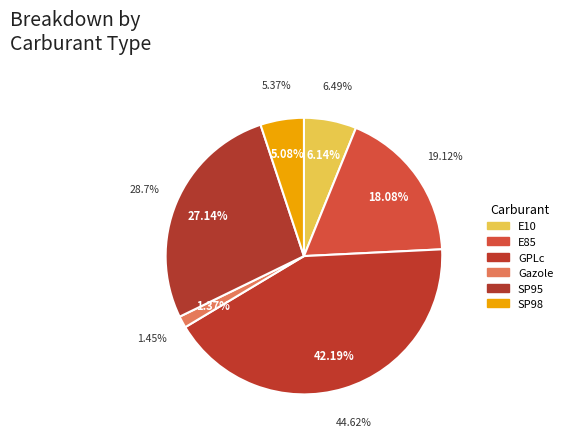

Is there any slice that represents more than half of the pie?

No